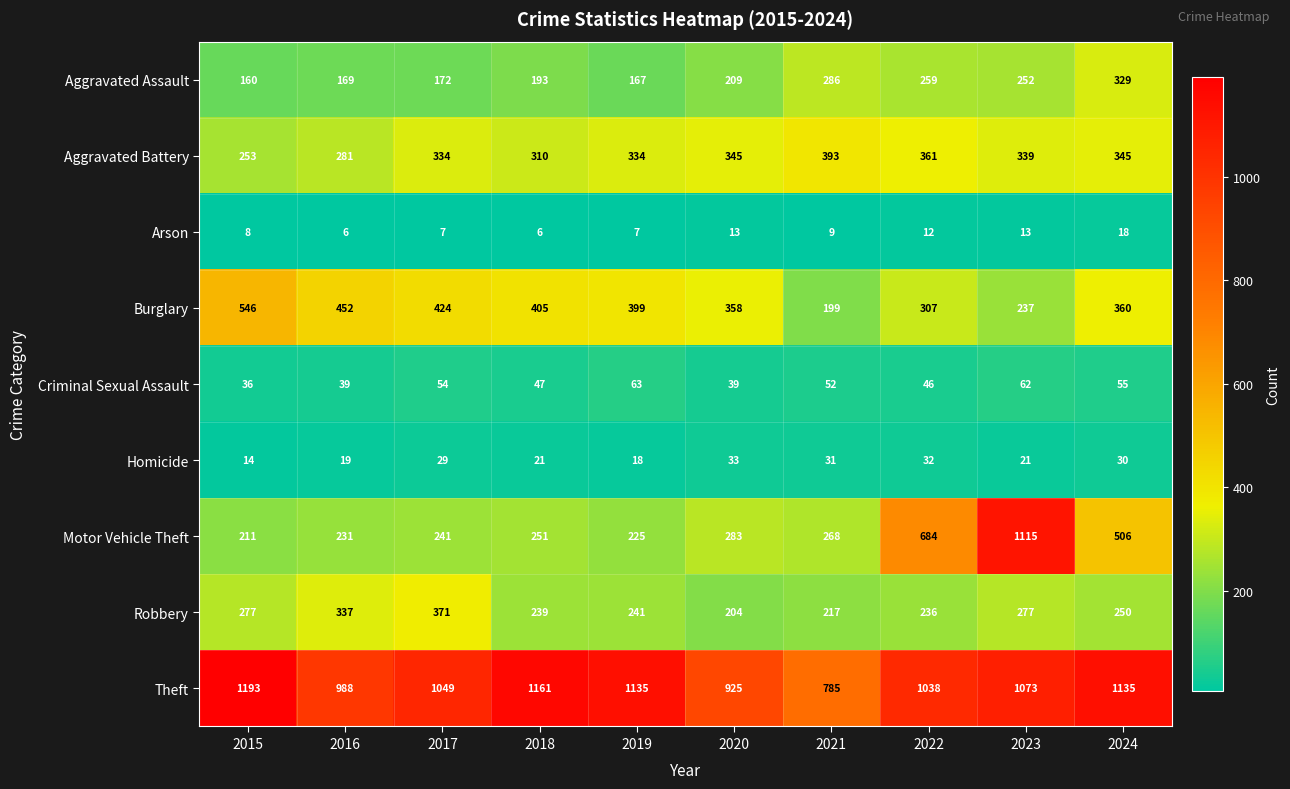

How many categories are shown in the chart?

10